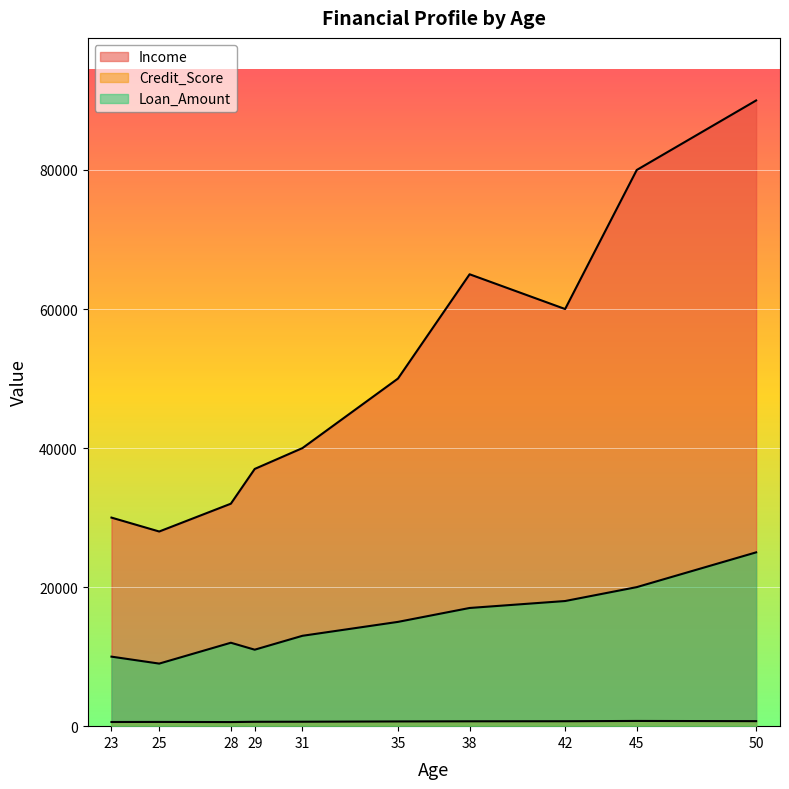

At which category does Loan_Amount reach its first local valley?

25